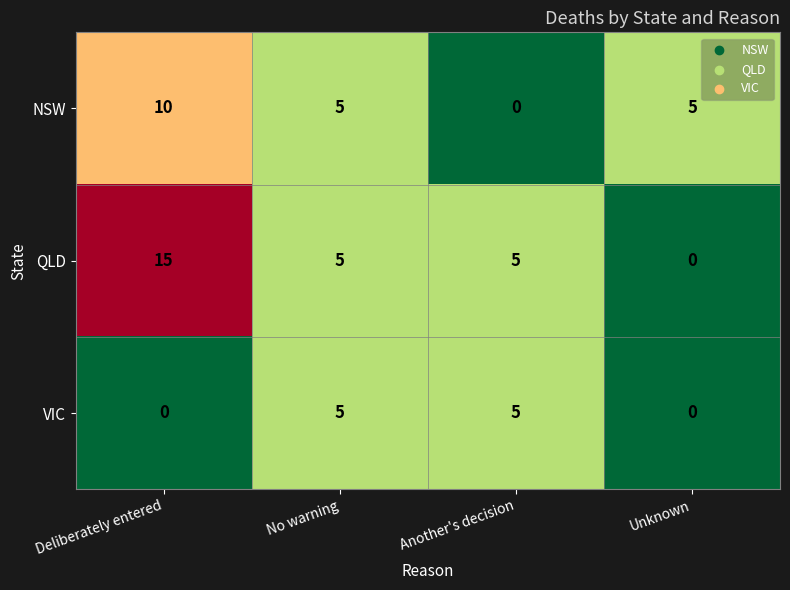

Reading left to right, what are all the values shown in this chart?

NSW: 10	5	0	5
QLD: 15	5	5	0
VIC: 0	5	5	0